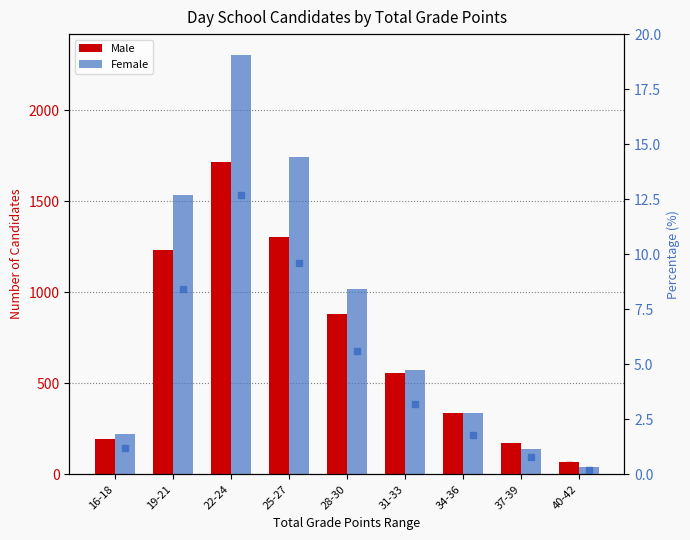

Is the value of Female at 34-36 greater than the value of Male % at 16-18?

Yes